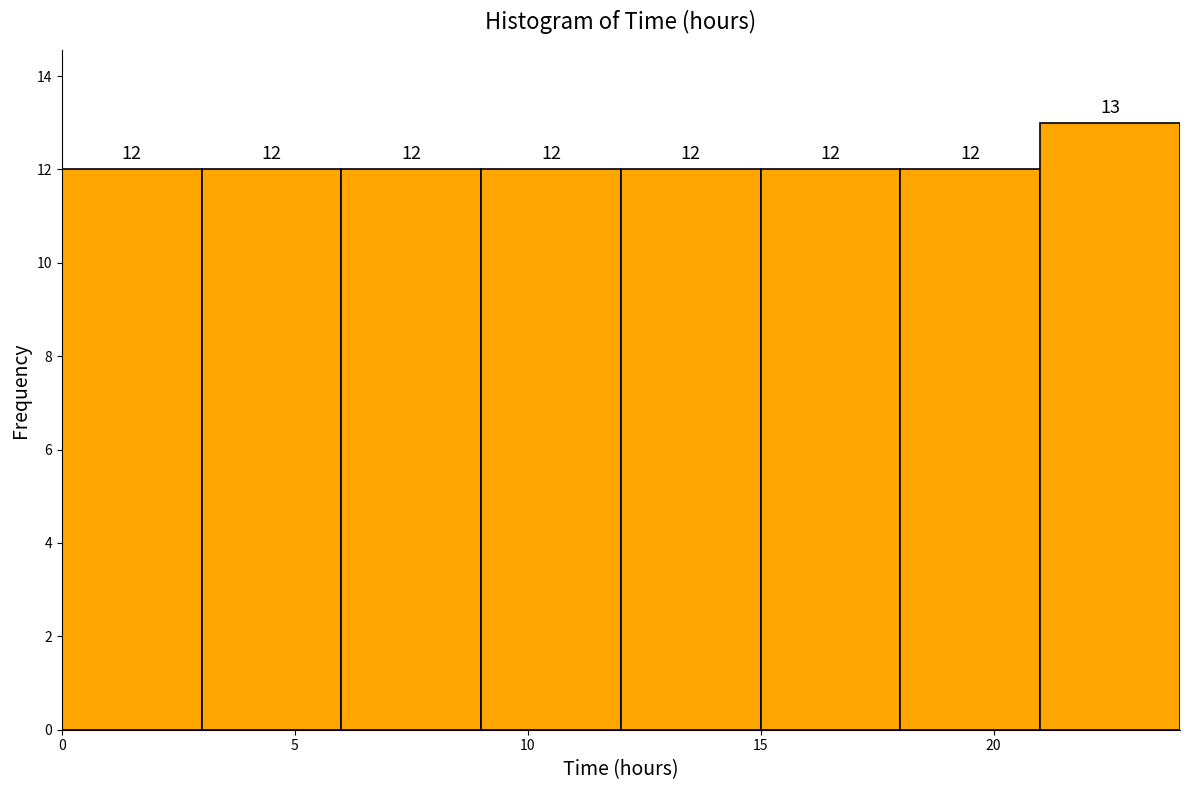

Reading left to right, list every bar in this chart as the range it spans on the x-axis followed by its height.

0 to 3: 12
3 to 6: 12
6 to 9: 12
9 to 12: 12
12 to 15: 12
15 to 18: 12
18 to 21: 12
21 to 24: 13